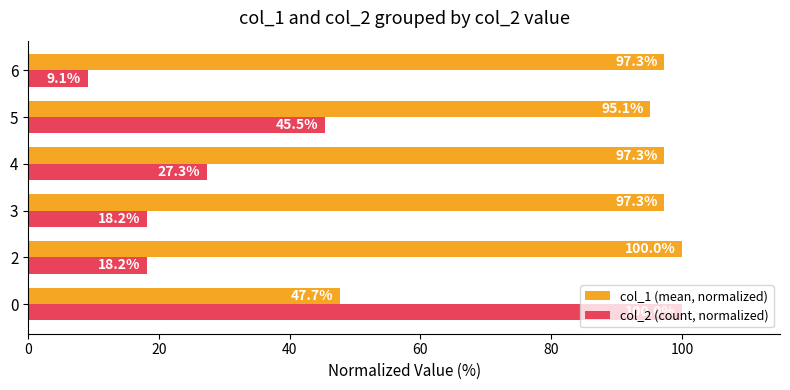

What is the smallest value displayed?

9.1